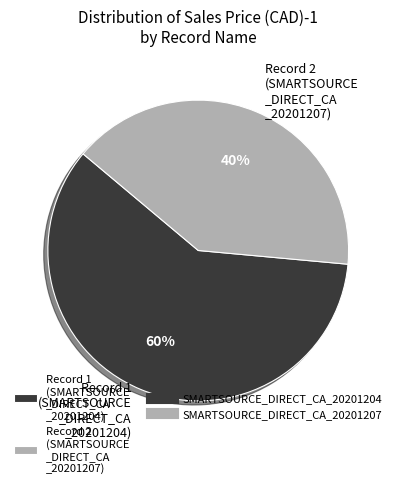

To the nearest percent, what percentage of the pie is Record 1 (SMARTSOURCE _DIRECT_CA _20201204)?

60%